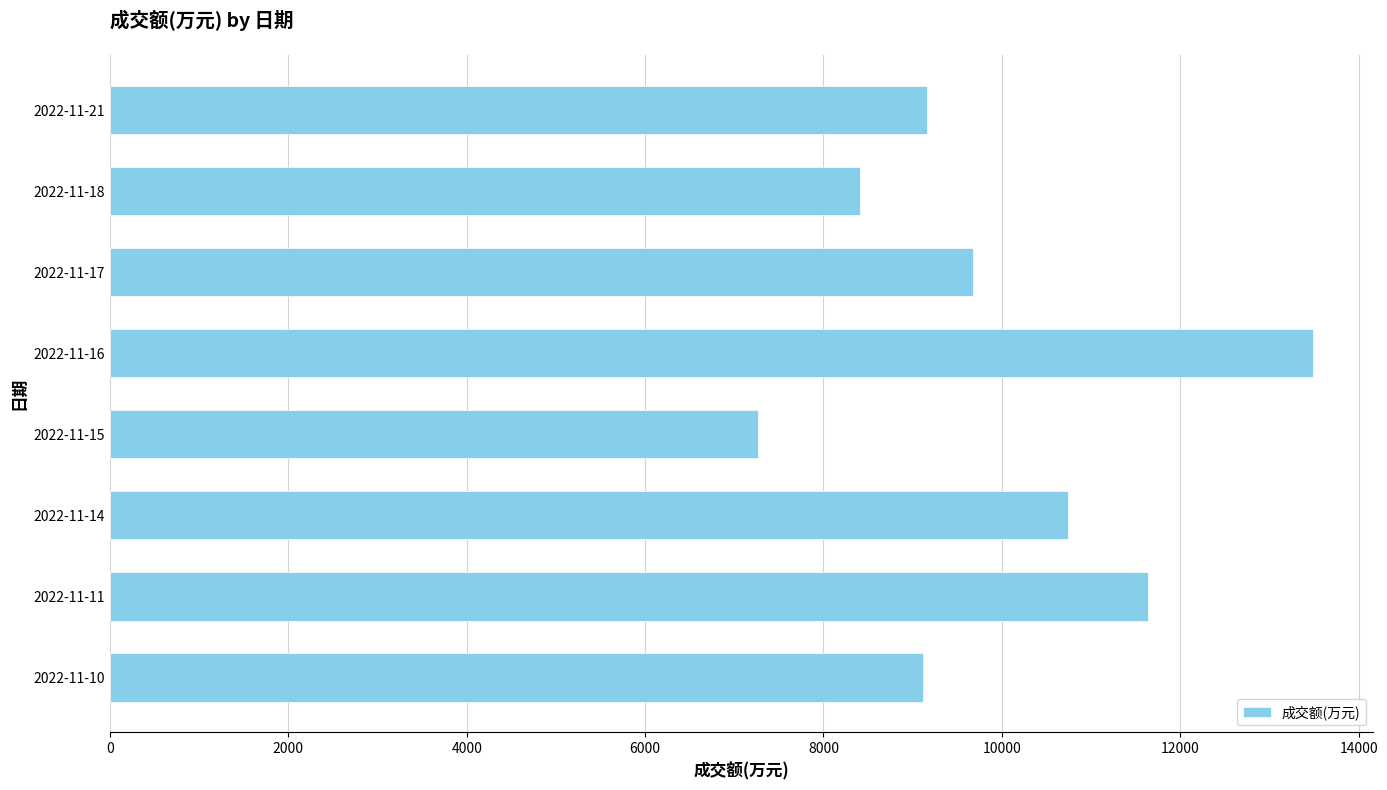

Is it true that the value at 2022-11-15 is 4924?

False